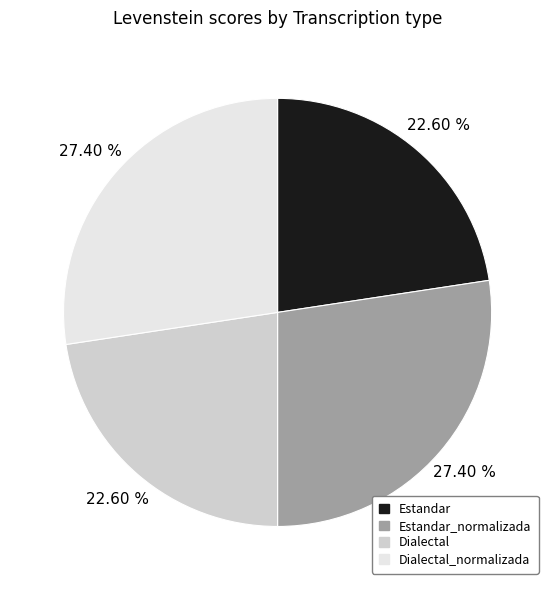

Does Dialectal account for over 50% of the chart?

No